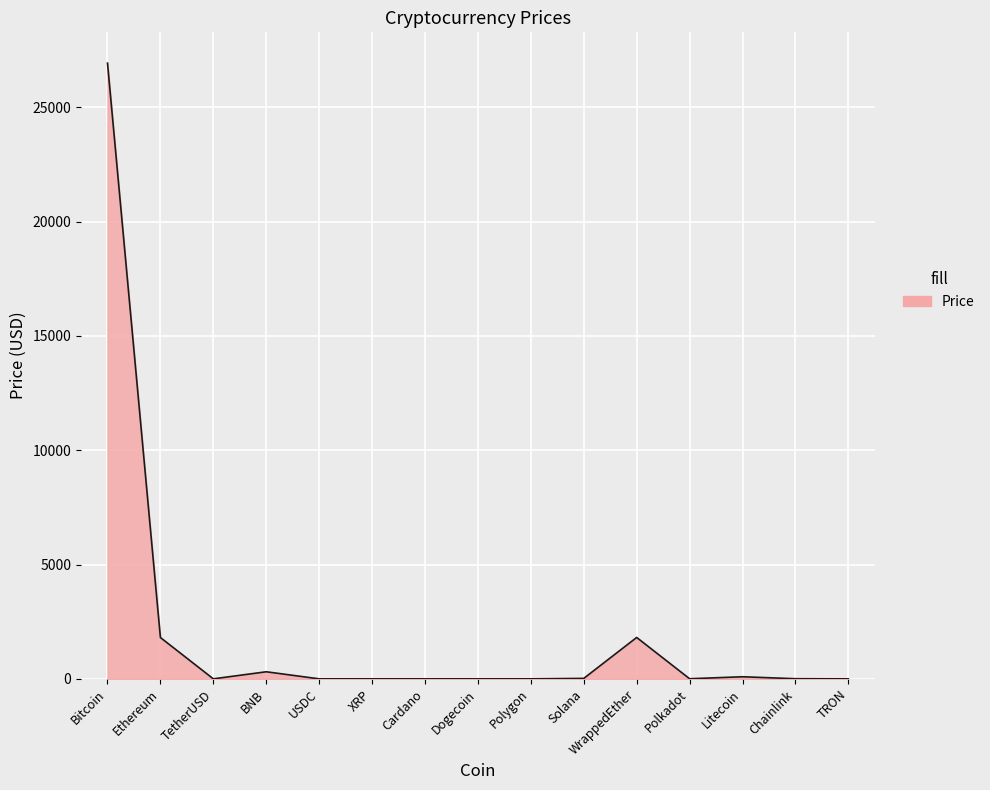

What is the difference between the maximum and minimum values?

26927.5